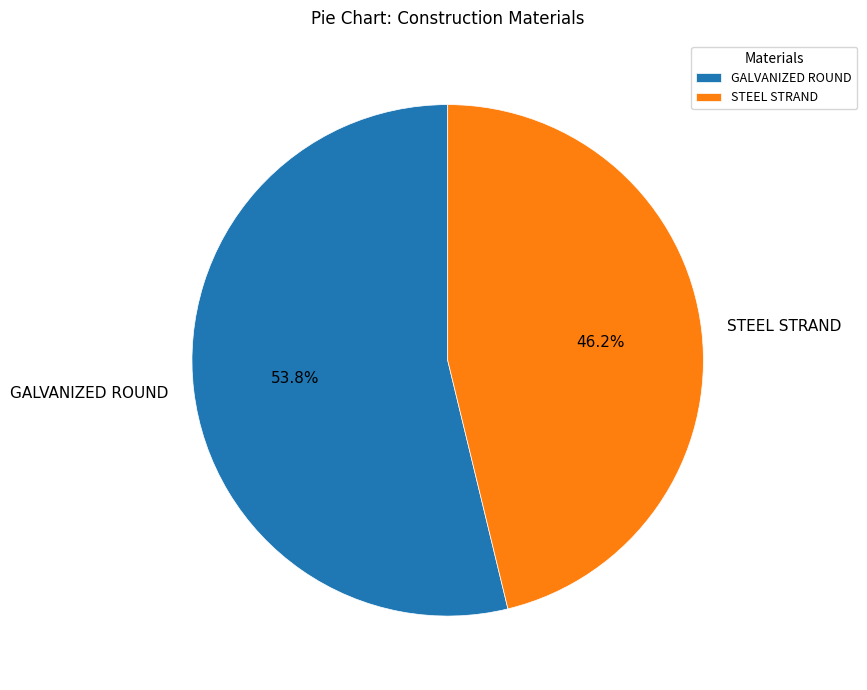

Which category has the smallest portion of the pie?

STEEL STRAND